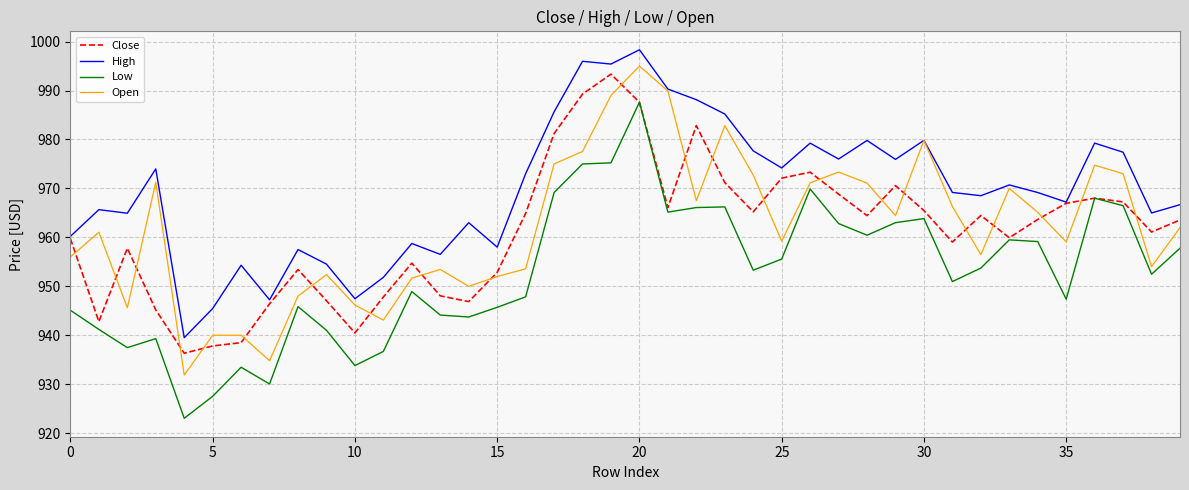

Which series has the widest spread of values?

Low